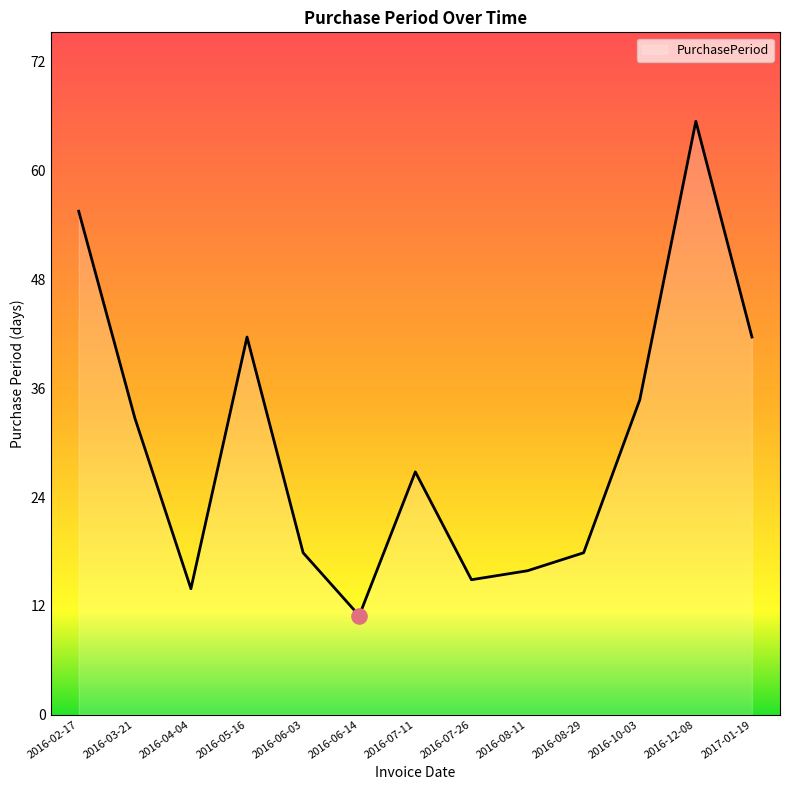

Which has a higher value, 2016-07-26 or 2016-07-11?

2016-07-11